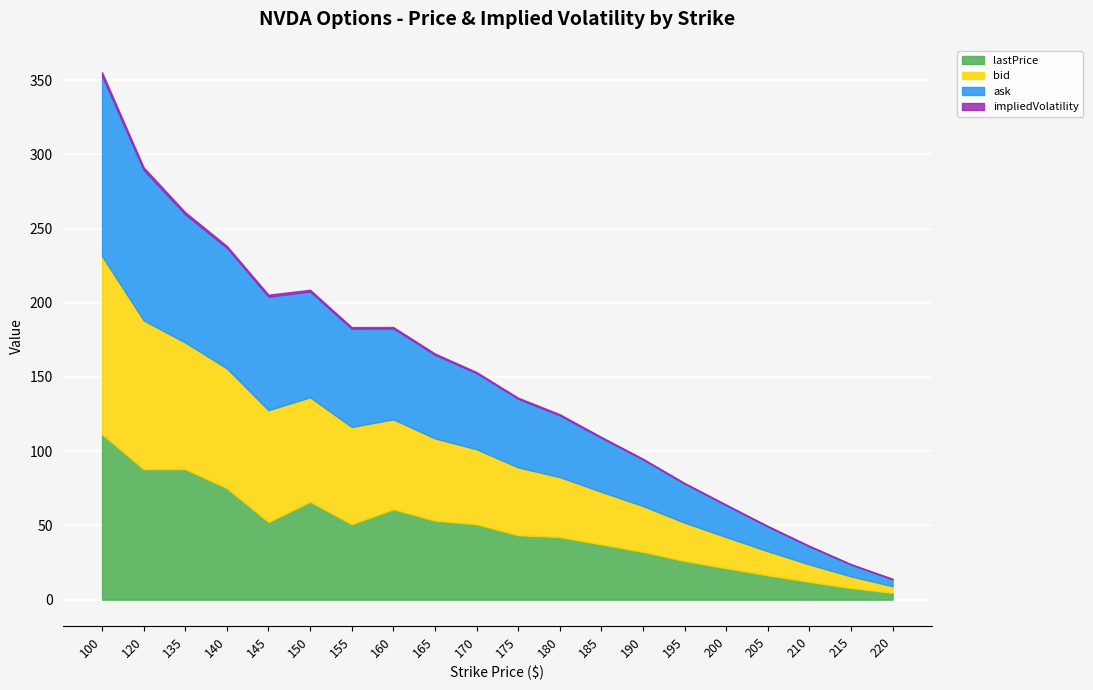

How many lines are shown in the chart?

4